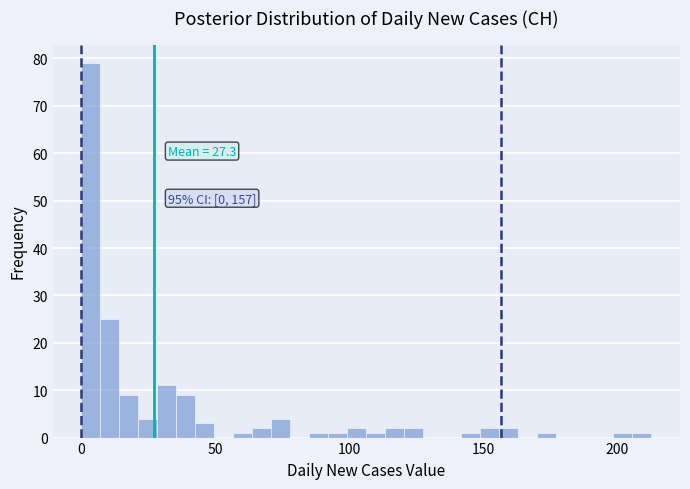

Read against the x-axis, roughly where is the centre of the tallest bar?

5